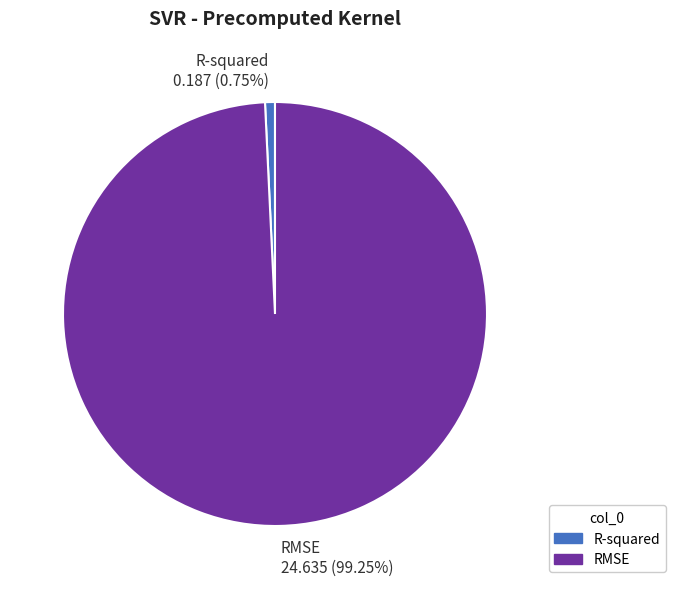

What percentage is the R-squared slice, to the nearest percent?

1%